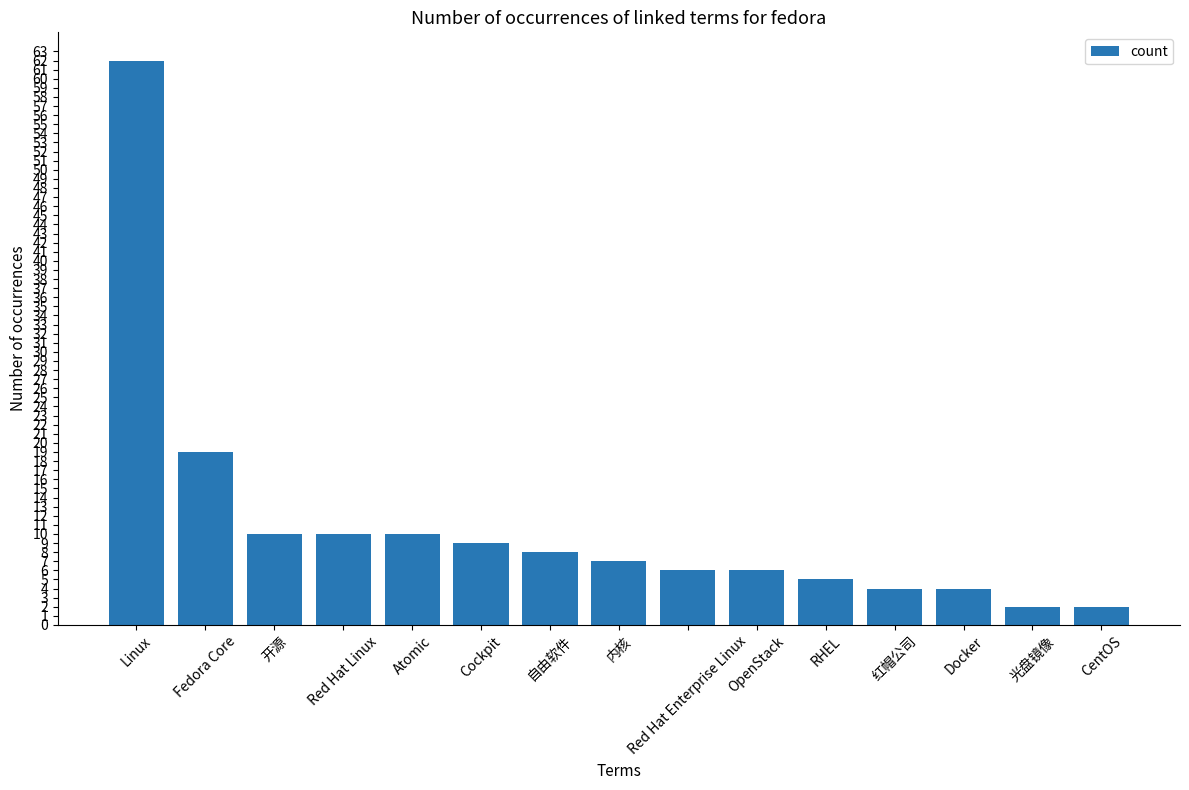

What position from the left is 自由软件?

7